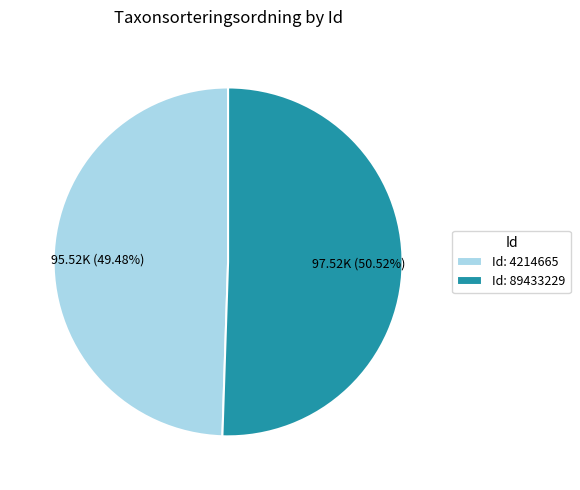

Do Id: 4214665 and Id: 89433229 together represent more than half of the pie?

Yes